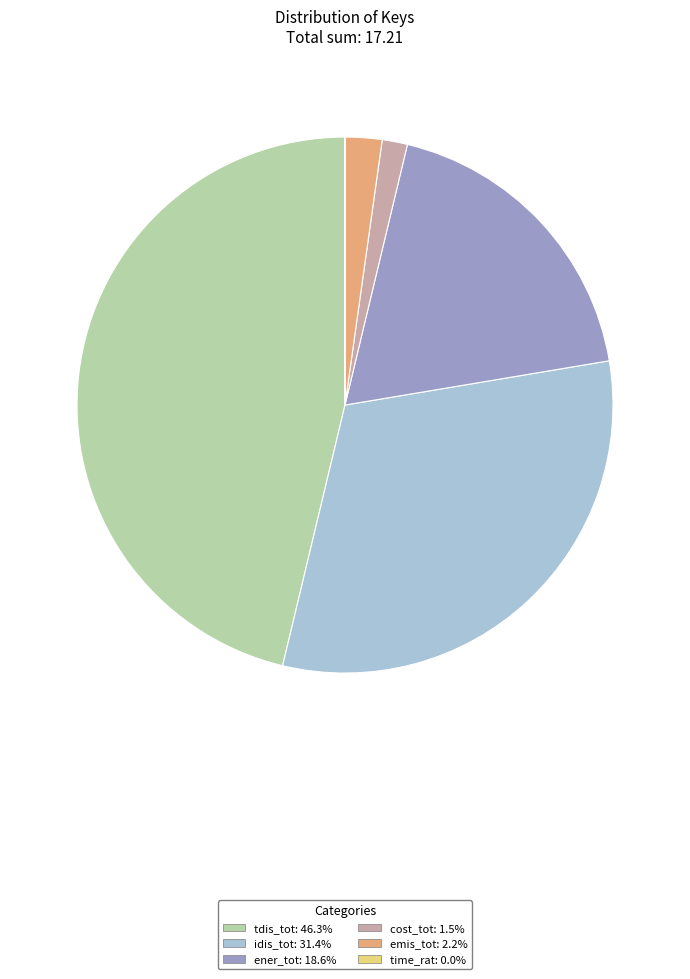

Is cost_tot the majority of the pie?

No